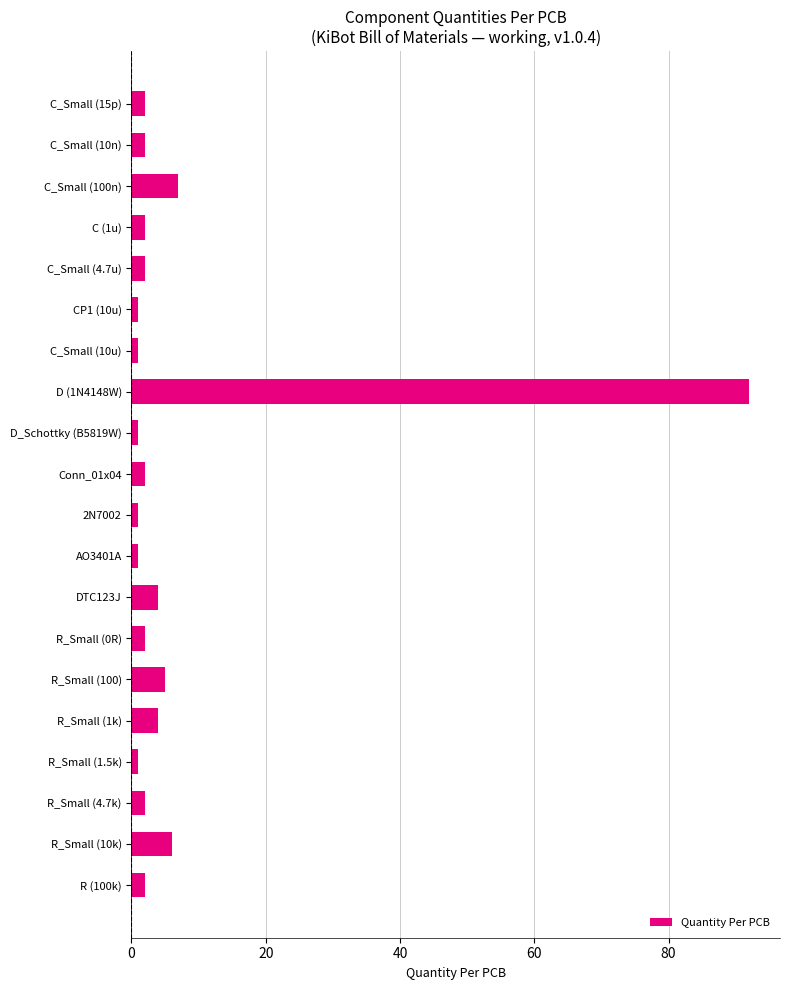

What is the greatest value displayed?

92